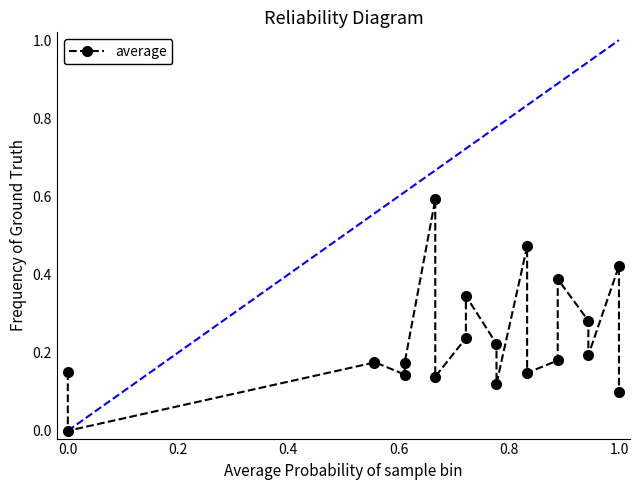

What is the difference between the second highest and second lowest values?

0.4